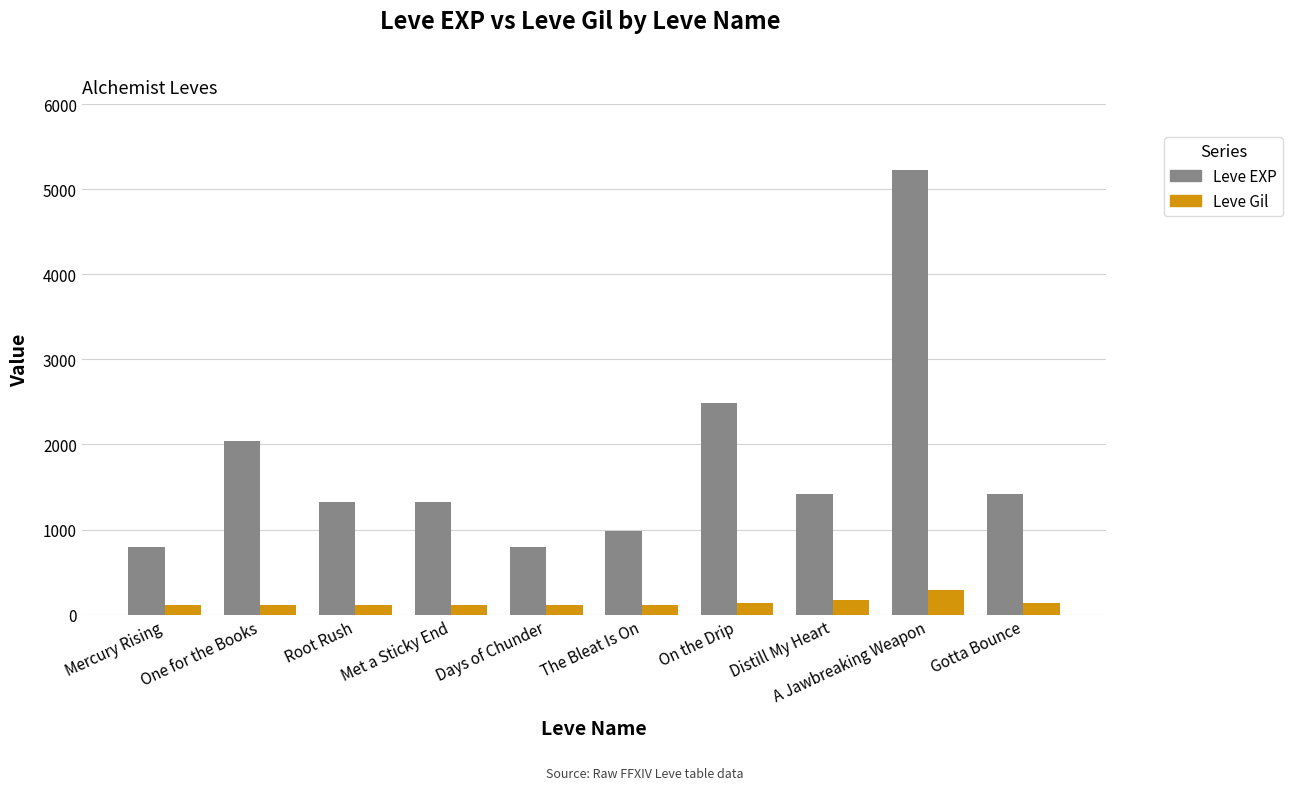

What is the label of the 10th bar from the left?

Gotta Bounce